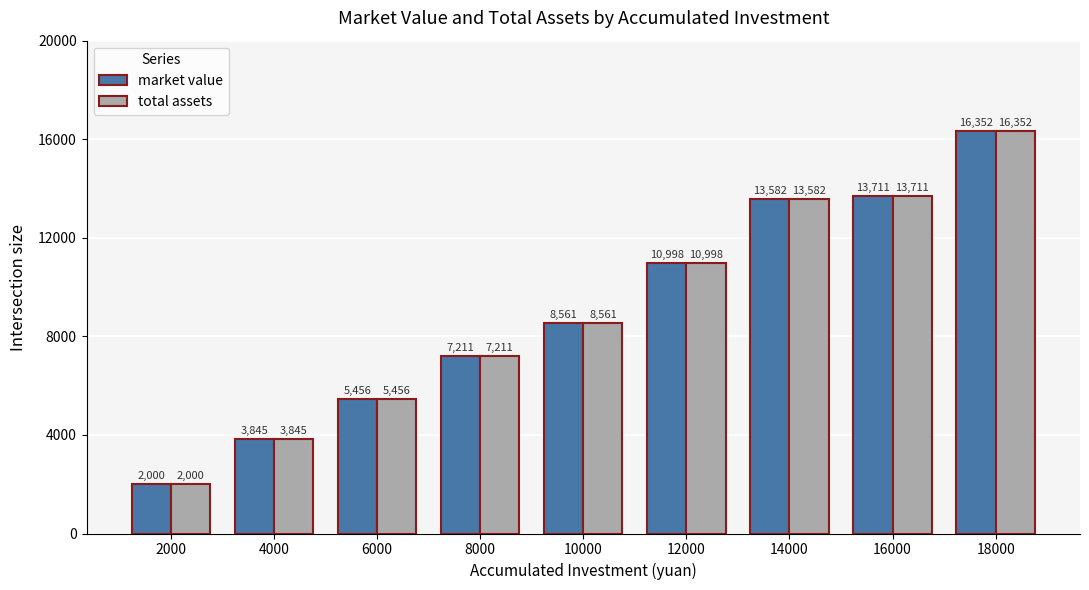

At how many categories does at least one series exceed 8566?

4